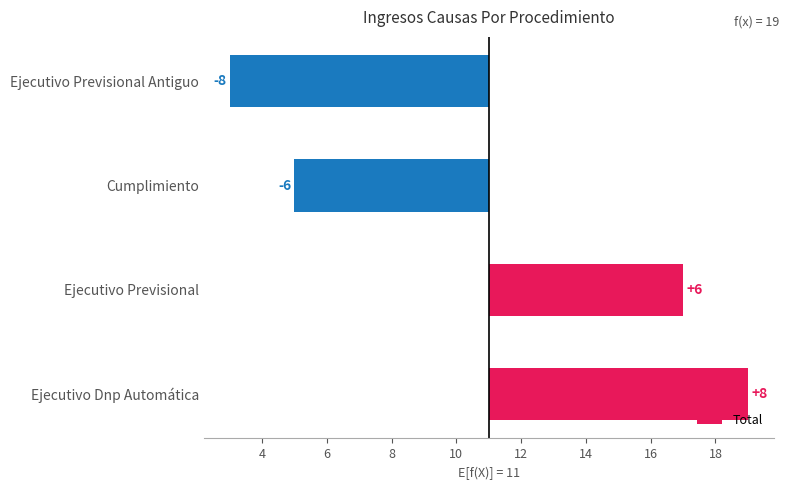

What is the smallest value displayed?

-8